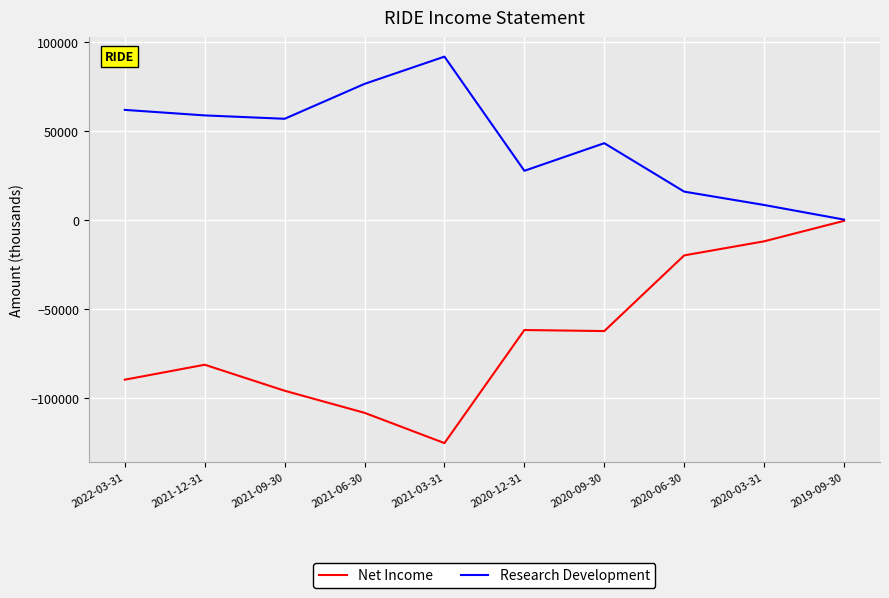

What value does the Research Development series have at 2020-12-31?

27700